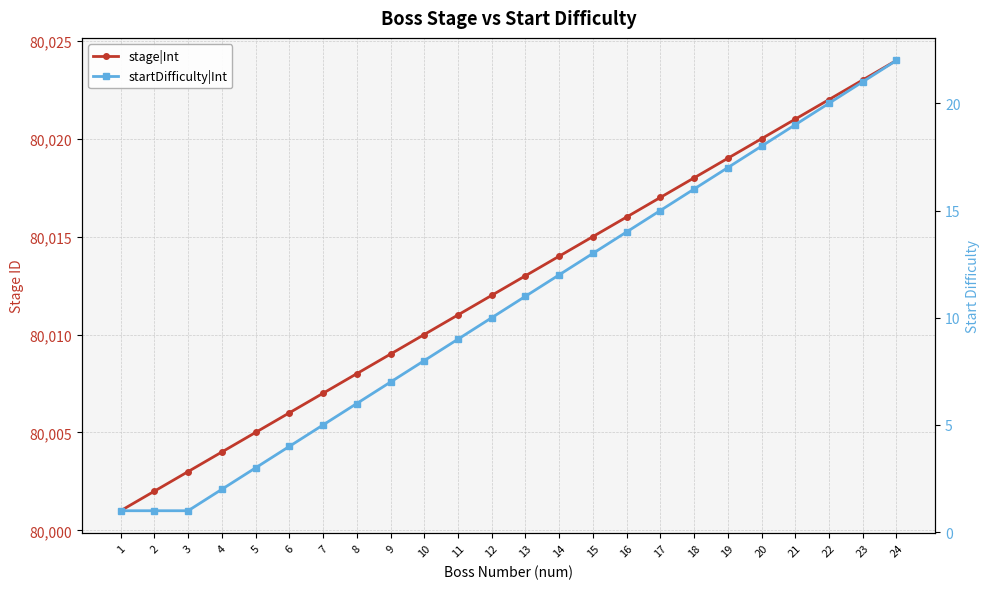

Where does the startDifficulty|Int series first go above 11?

14